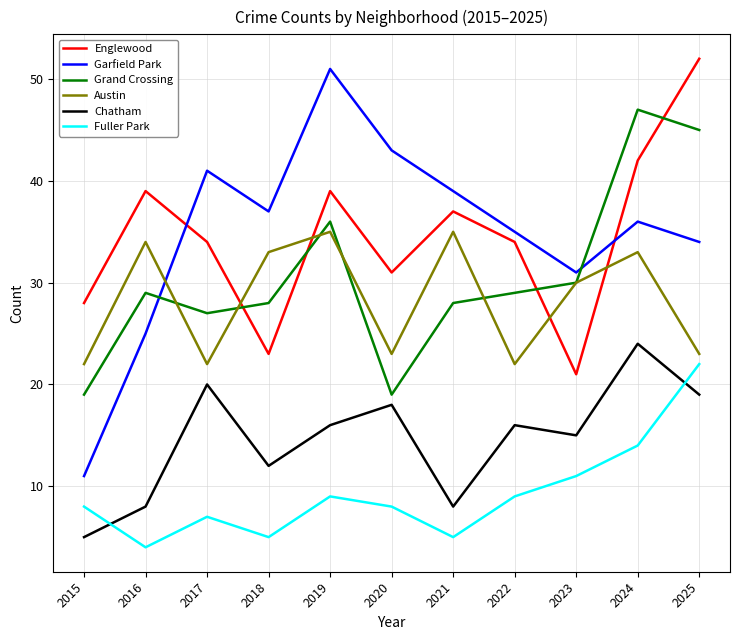

Which series changed the most between 2021 and 2023?

Englewood